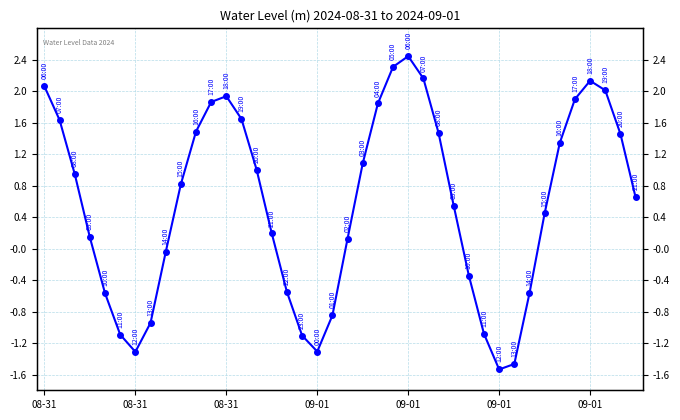

What is the minimum value shown in the chart?

-1.5